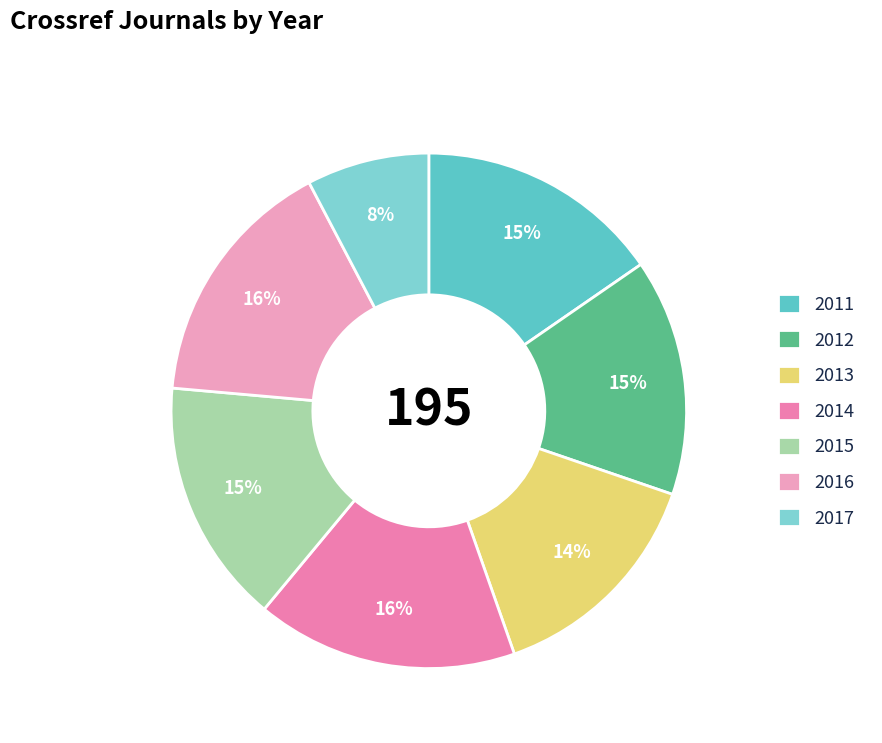

To the nearest percent, what is the combined percentage of 2015 and 2017?

23%